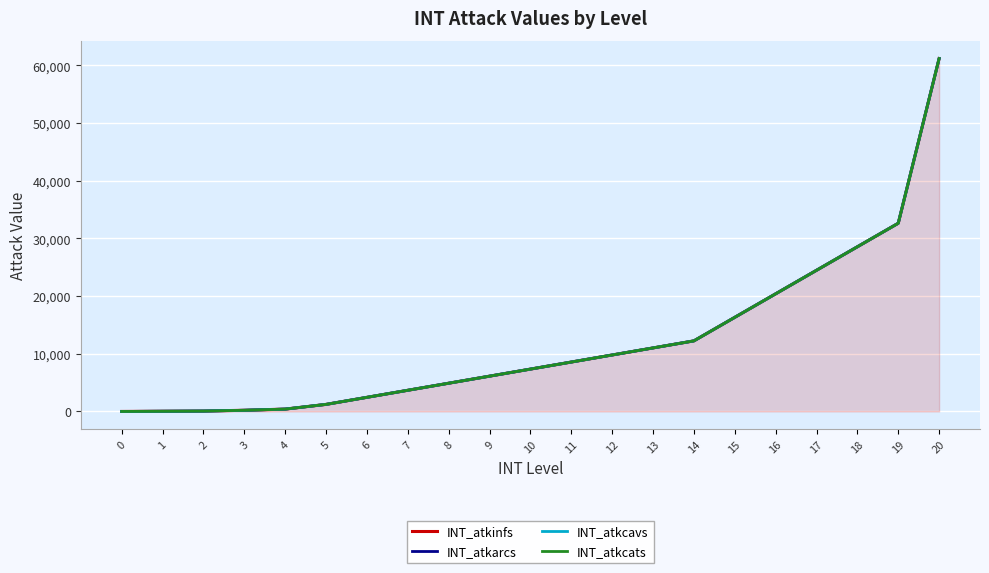

Which series changed the most between 6 and 9?

INT_atkinfs